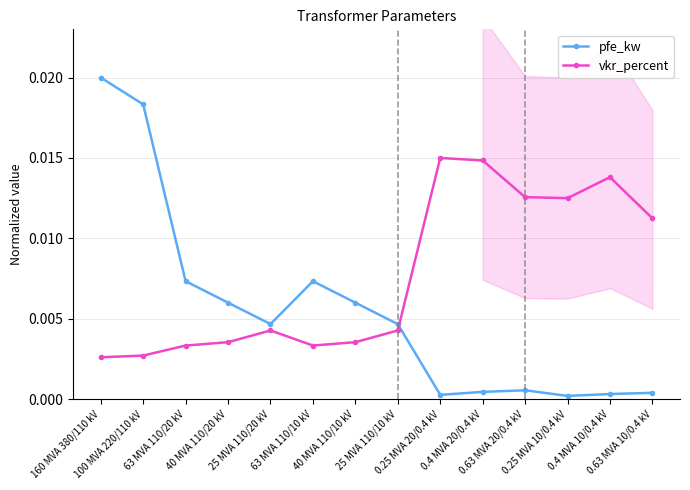

What are all the series names shown in the legend?

pfe_kw, vkr_percent